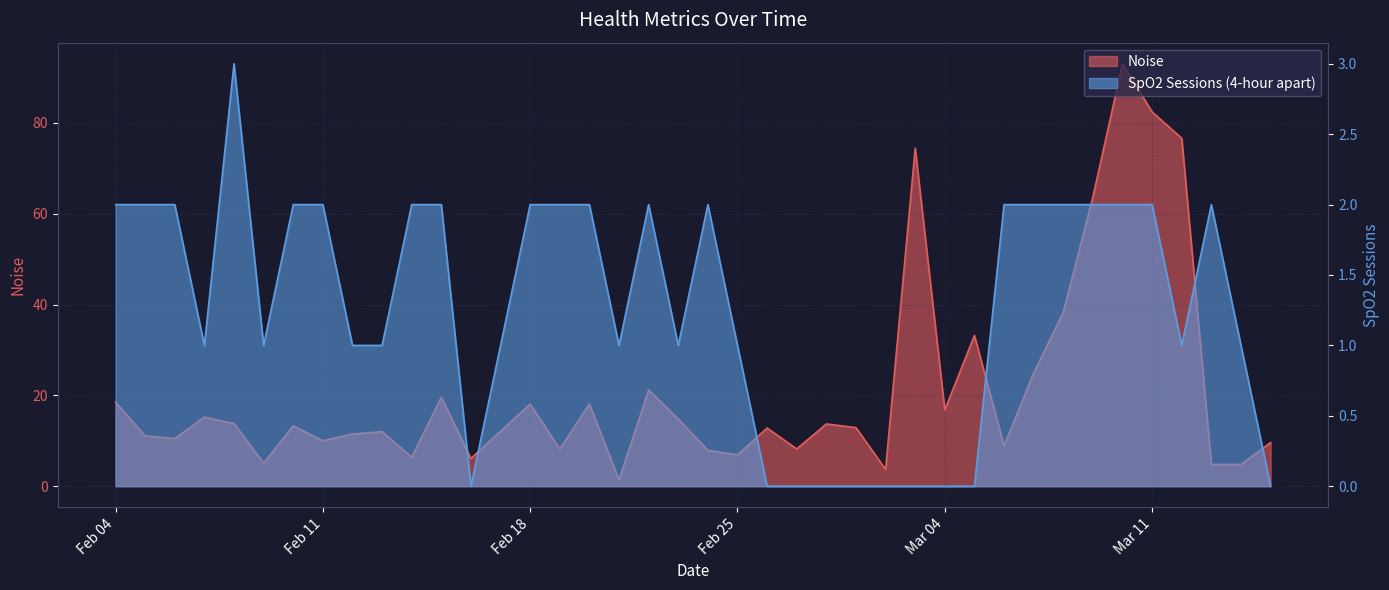

Which series has the largest total across all categories?

Noise